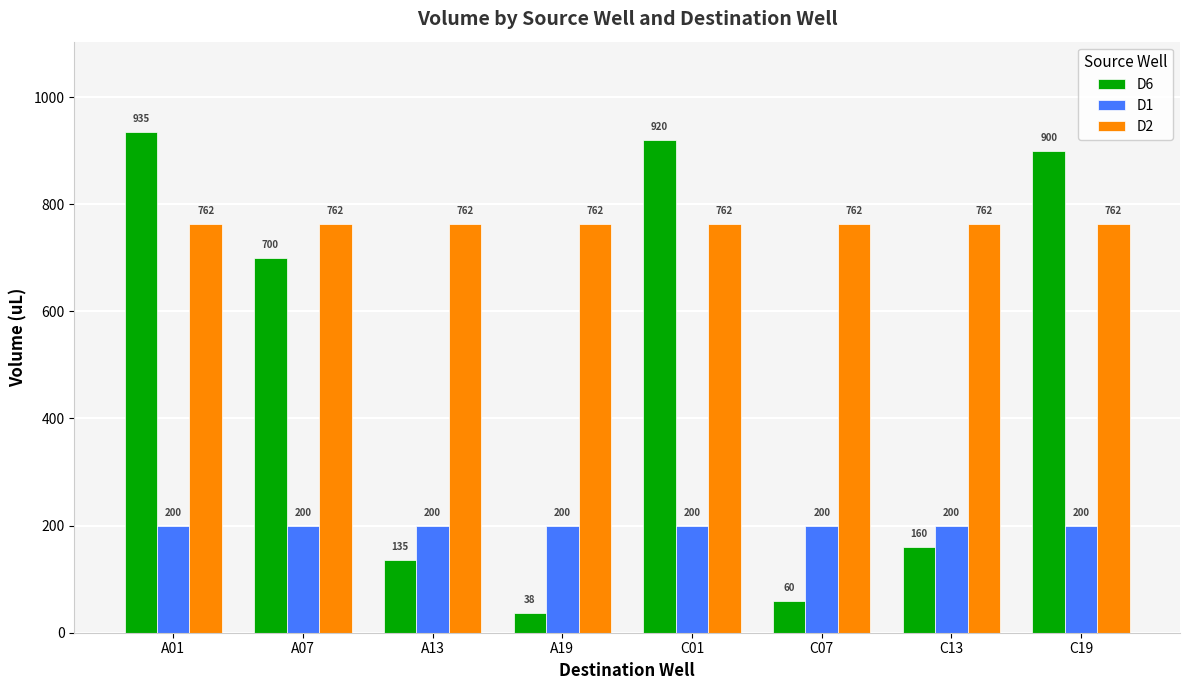

What is the difference between the D6 values at A13 and C19?

765.0